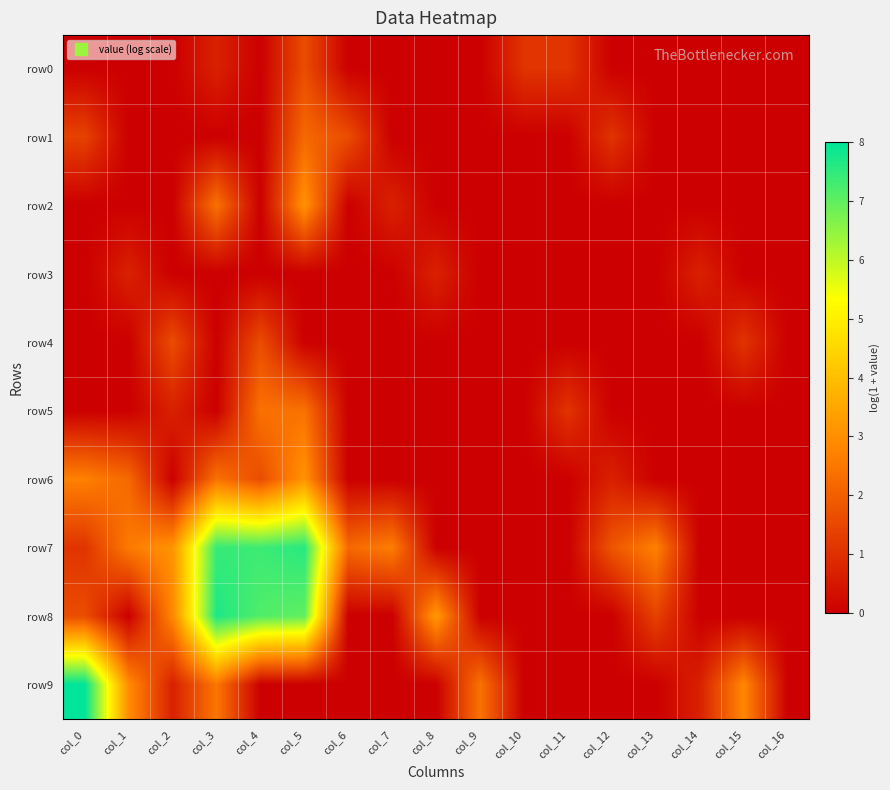

Which label corresponds to the smallest value in the chart?

col_0